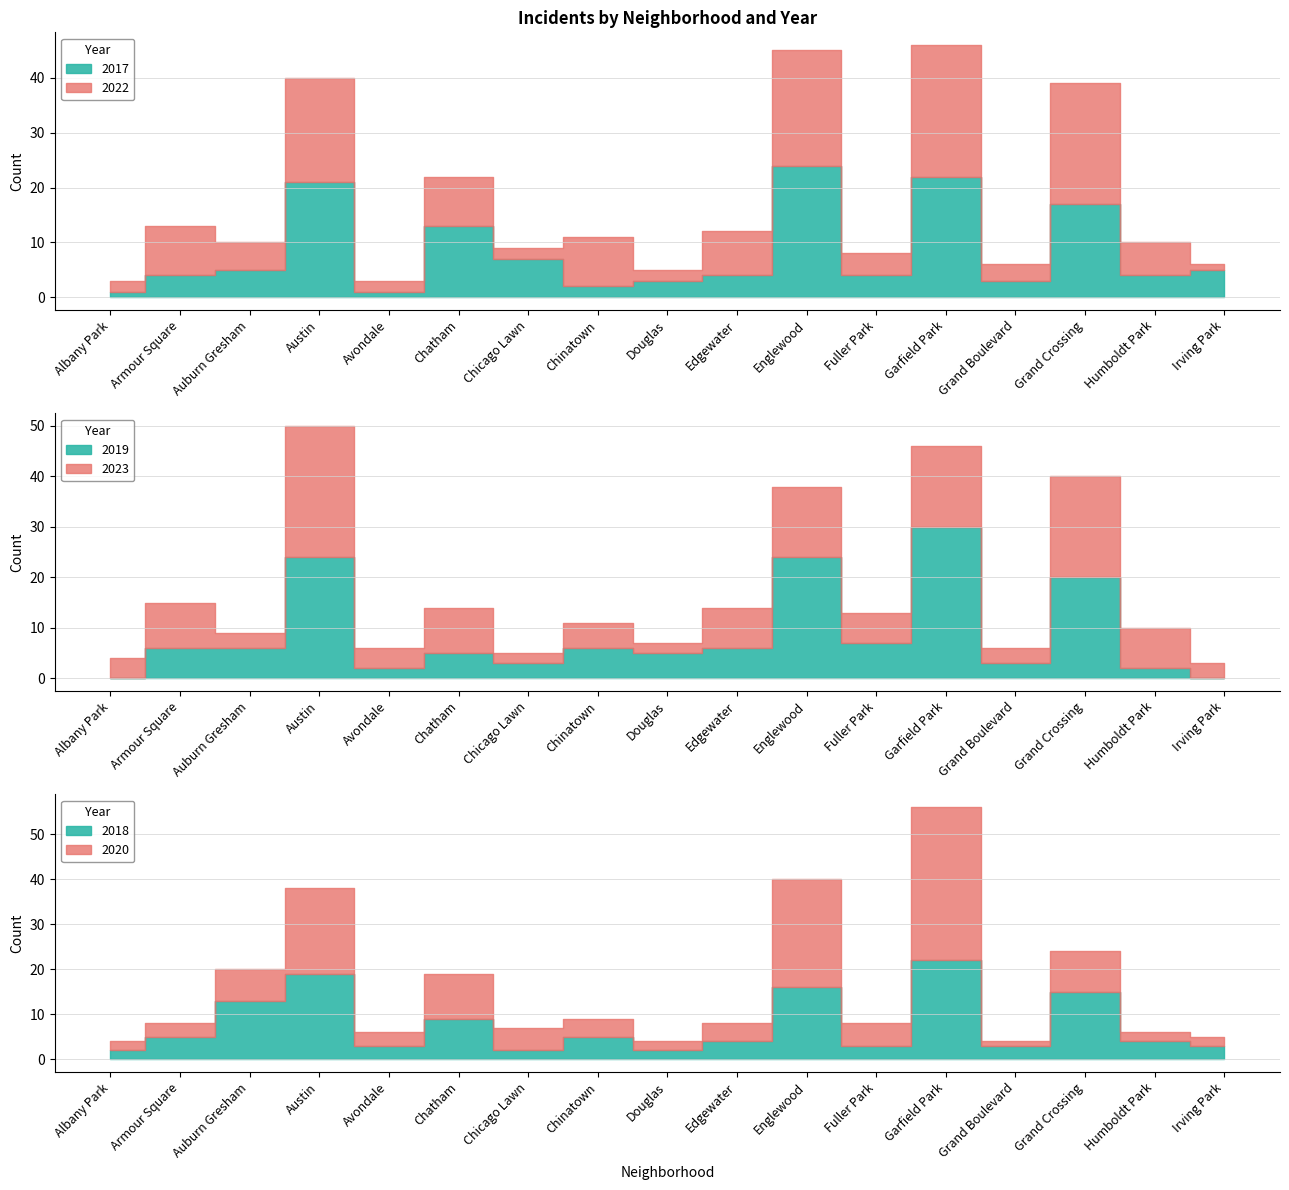

Between Chatham and Fuller Park, which series saw the biggest shift?

2017